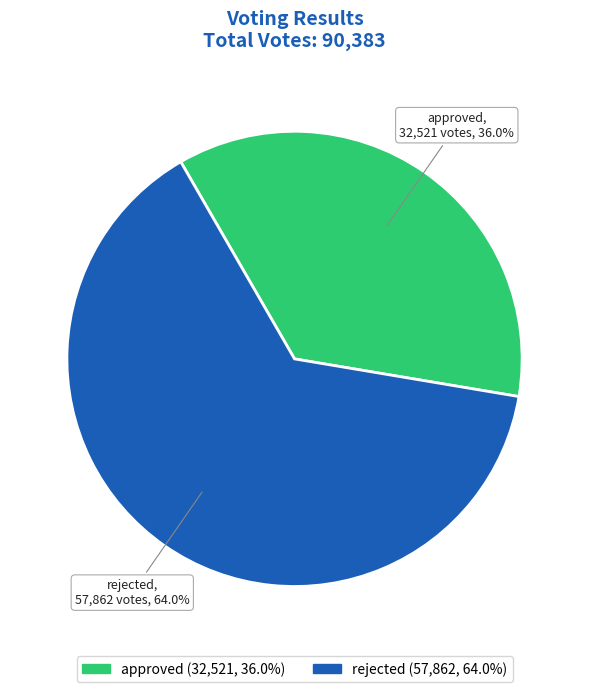

Rank the categories by value from highest to lowest.

rejected, approved